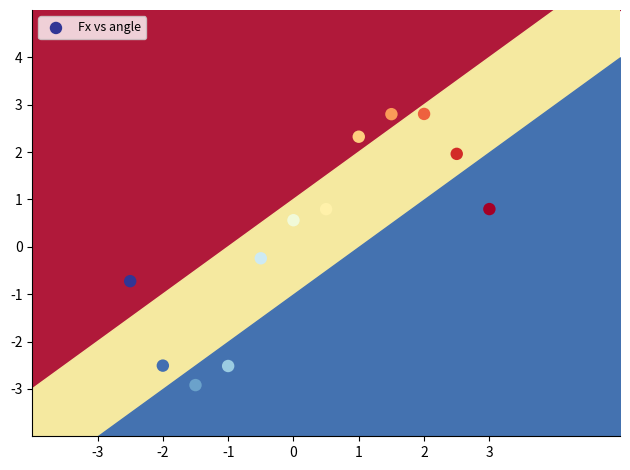

What is the range of X values (max minus min)?

5.5